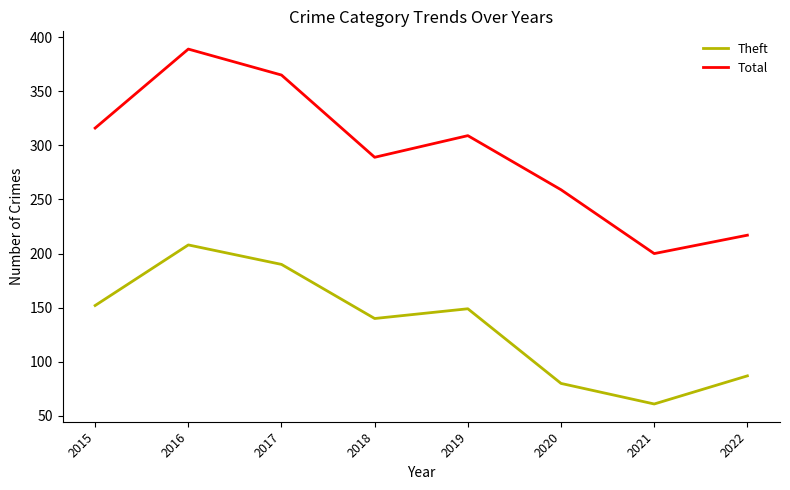

In Total, how many points are lower than both neighbors (excluding endpoints)?

2